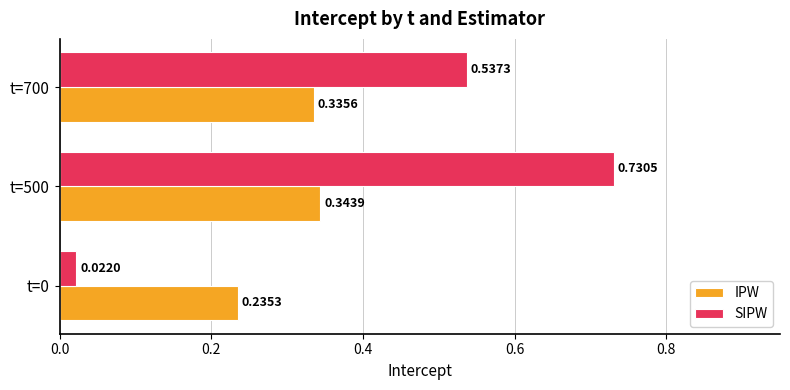

What is the sum of the IPW values at t=0 and t=500?

0.6